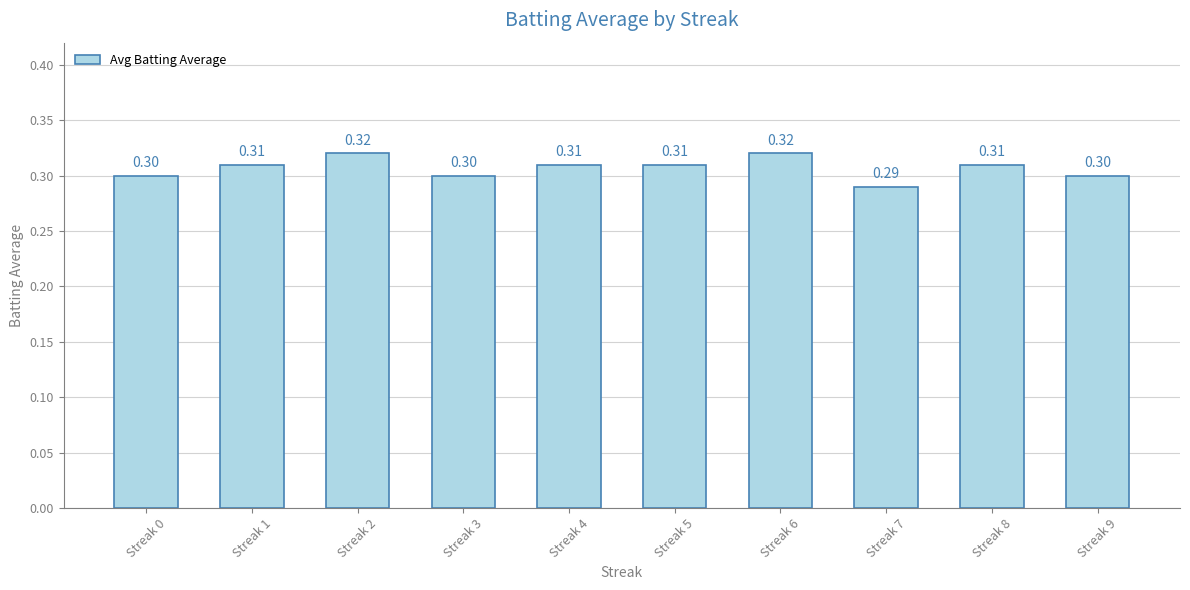

How many data points does each series have?

10